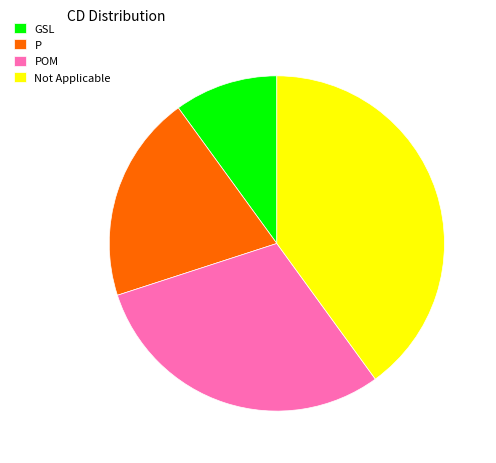

How many segments does this pie chart have?

4